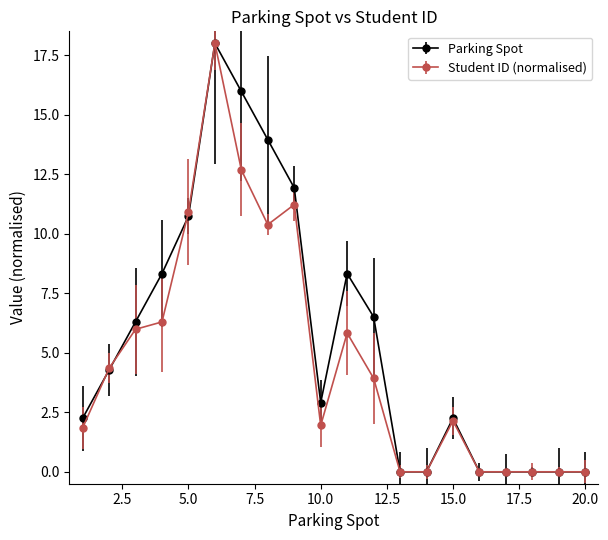

At how many categories does at least one series exceed 10?

5